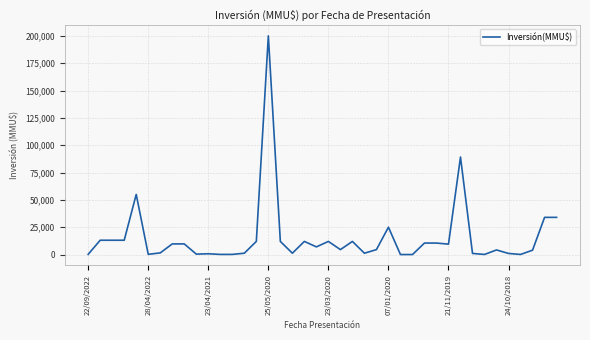

What is the greatest value displayed?

200000